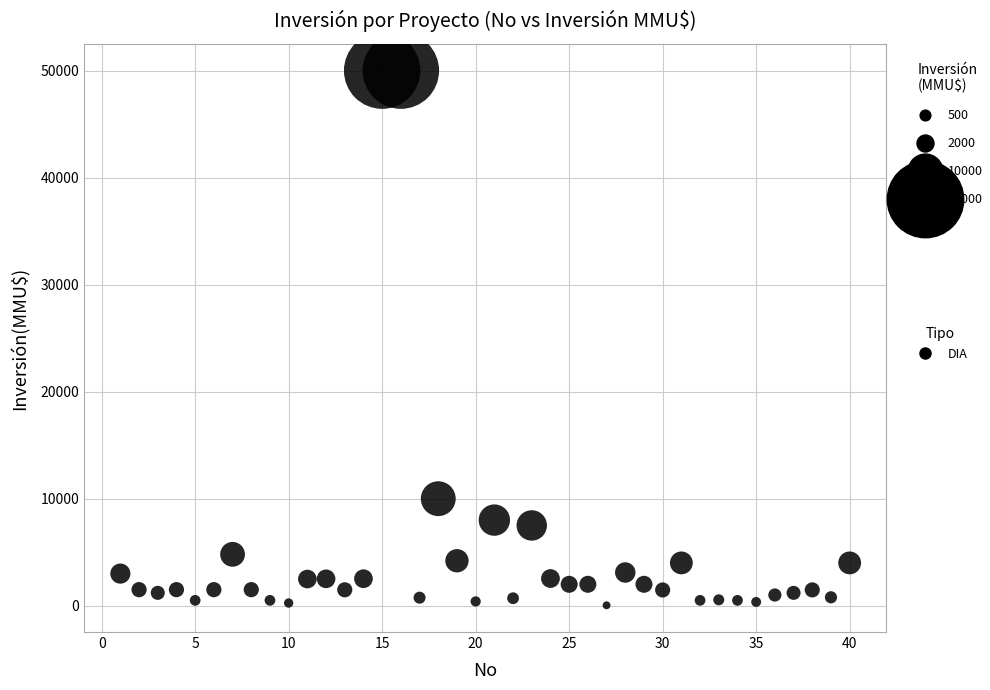

What is the range of Y values (max minus min)?

49962